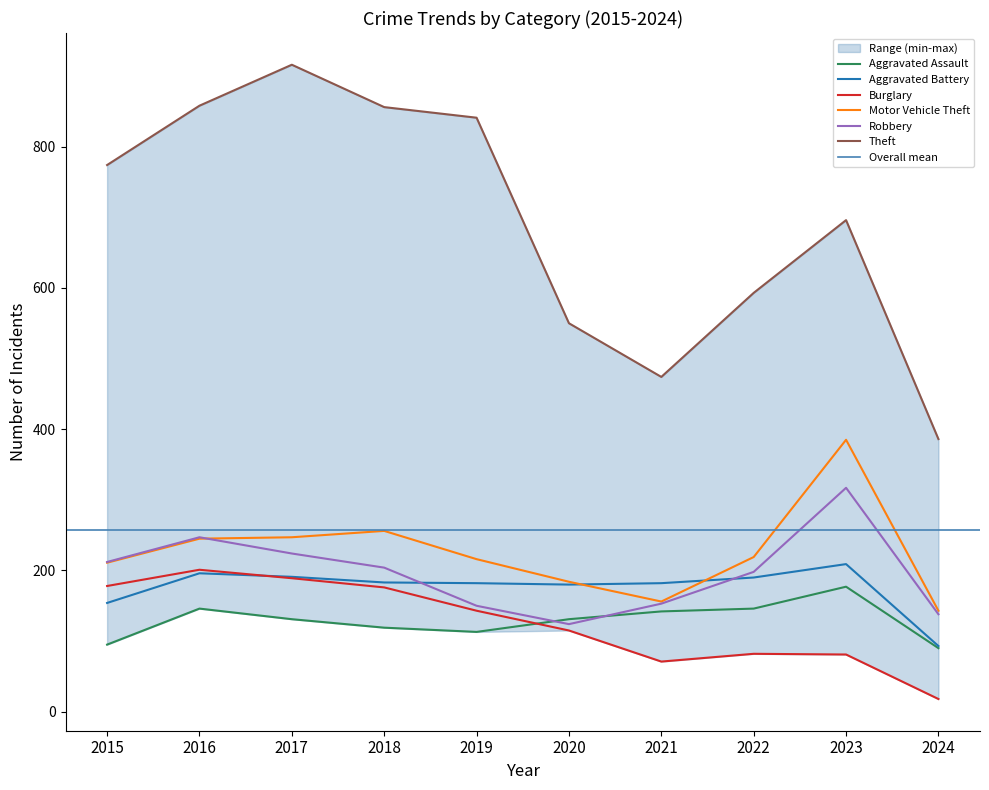

How many categories are shown in the chart?

10